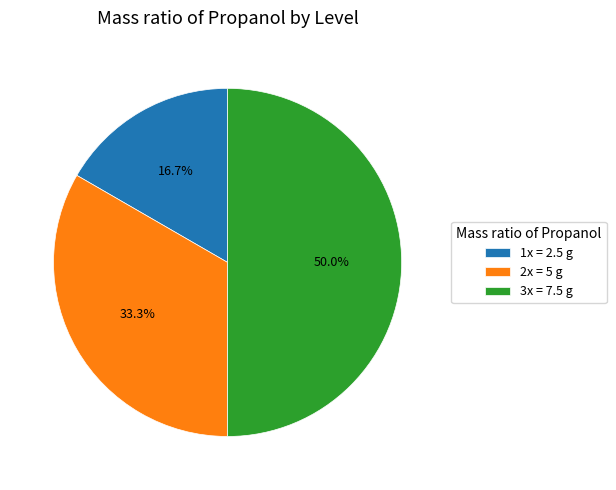

Do 2x = 5 g and 3x = 7.5 g together represent more than half of the pie?

Yes